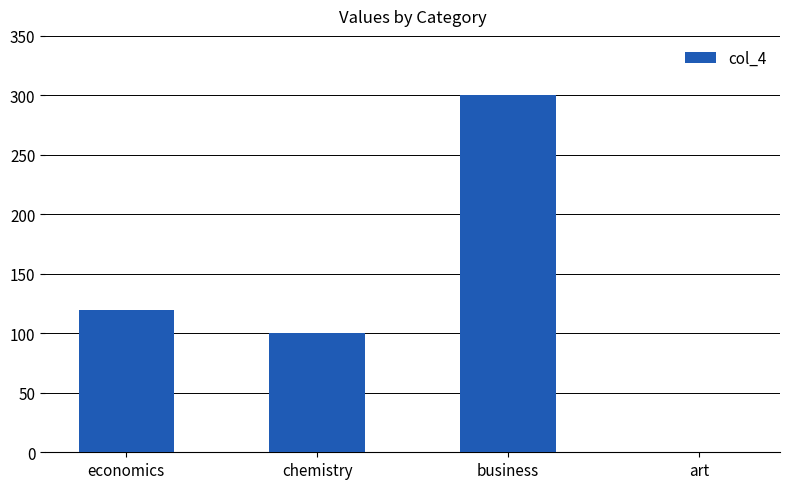

Reading right to left, list all the values displayed in this chart.

art=0	business=300	chemistry=100	economics=120